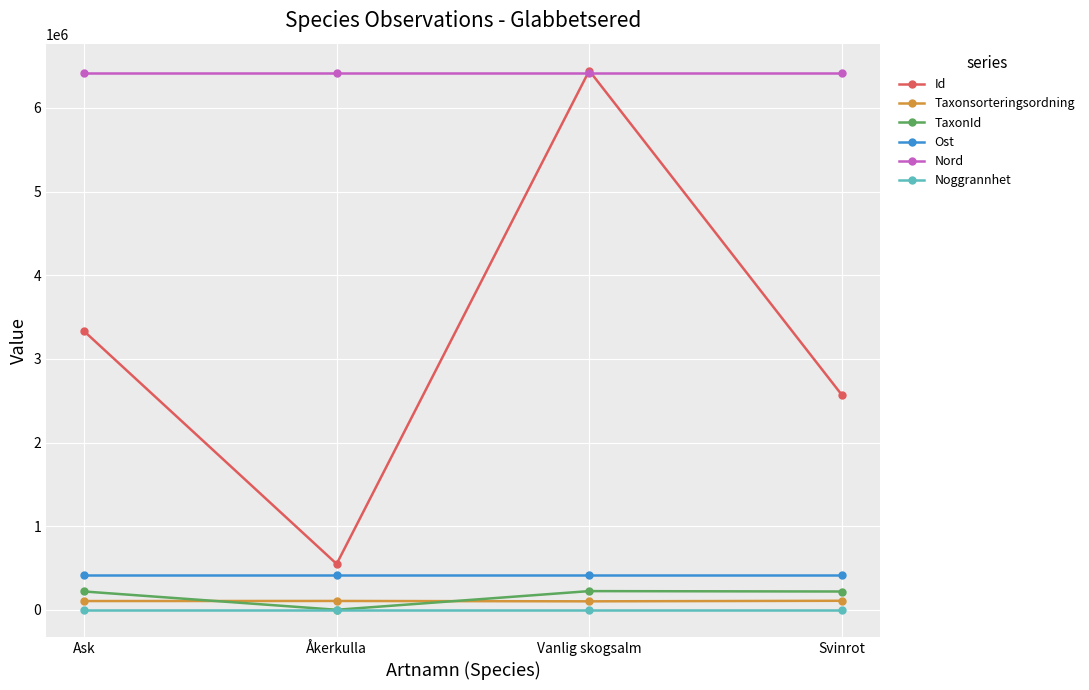

True or false: Taxonsorteringsordning and TaxonId intersect in this chart.

True